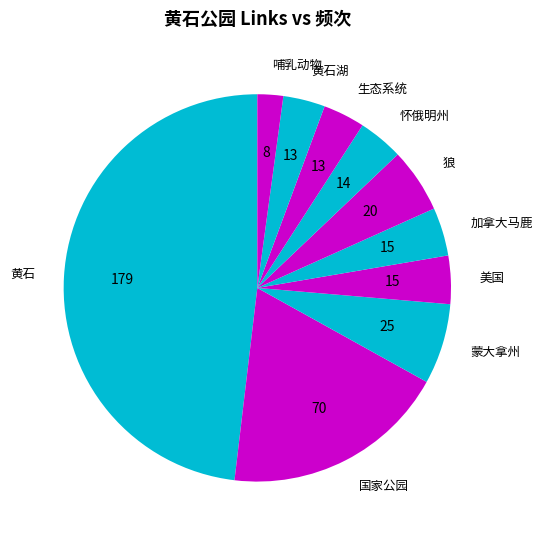

Count the number of slices in the pie.

10